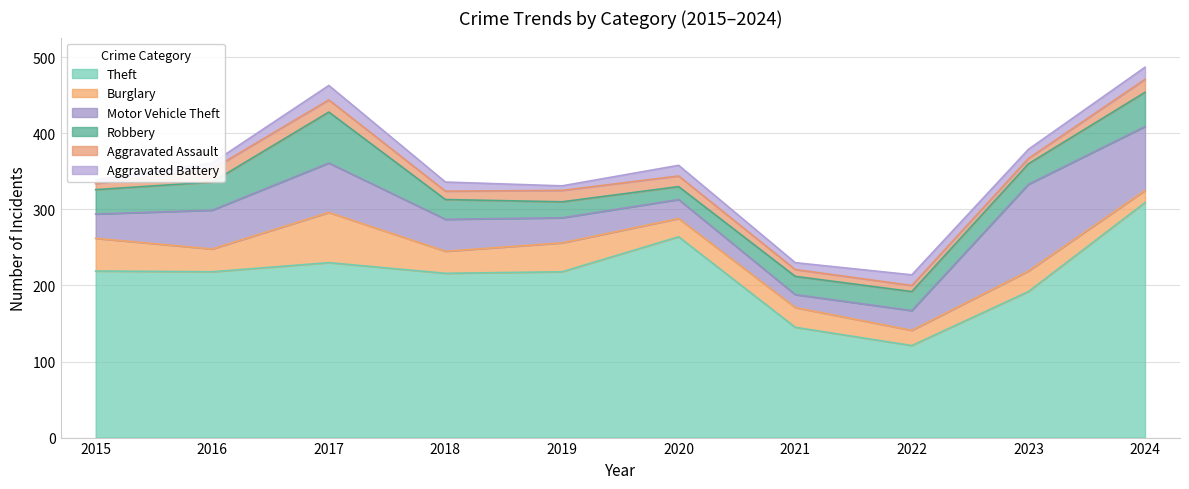

List the series in order of their peak value, highest first.

Theft, Motor Vehicle Theft, Robbery, Burglary, Aggravated Battery, Aggravated Assault